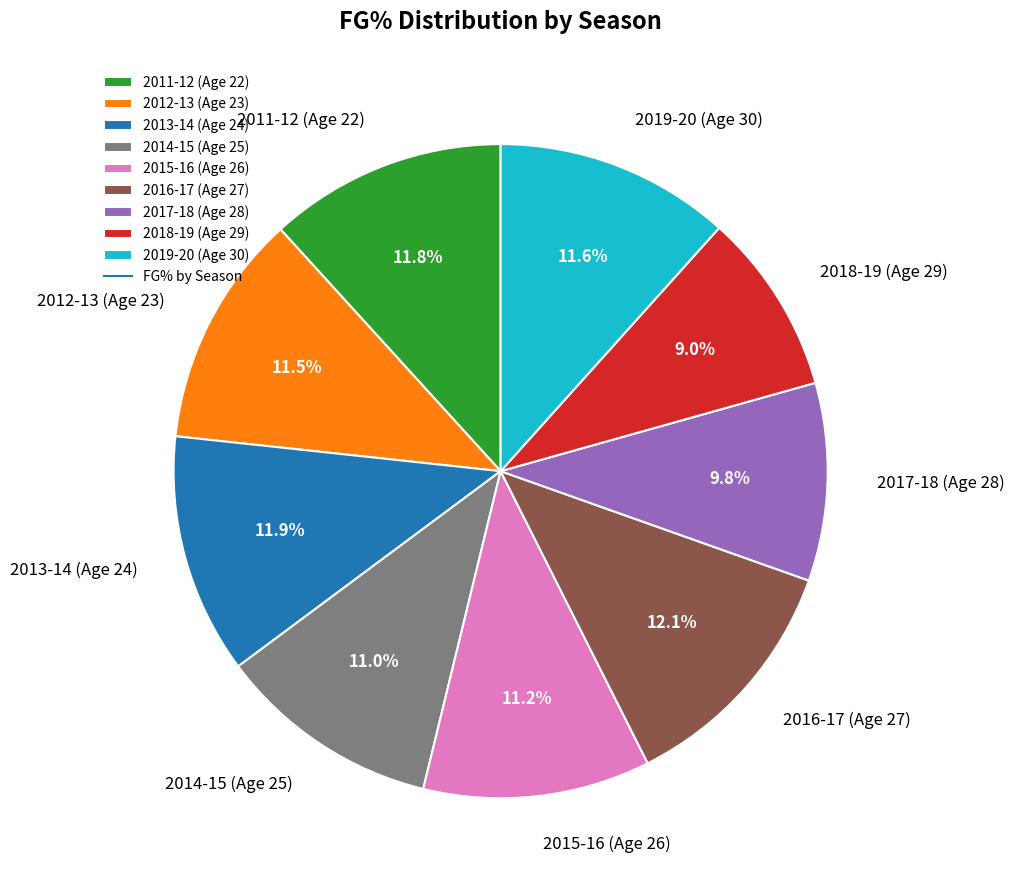

To the nearest percent, what is the average slice percentage?

11%